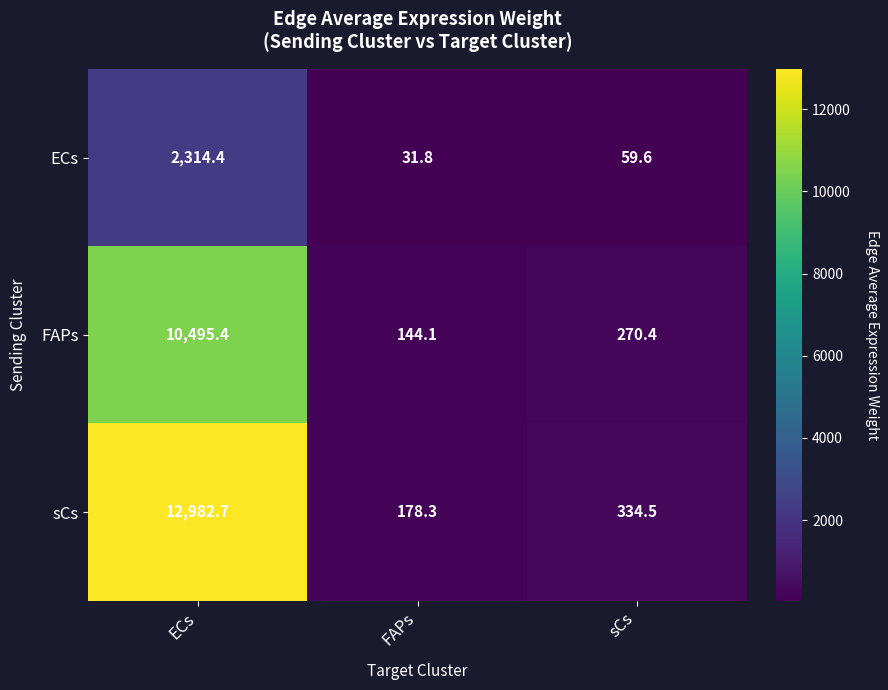

Which series has the widest spread of values?

sCs